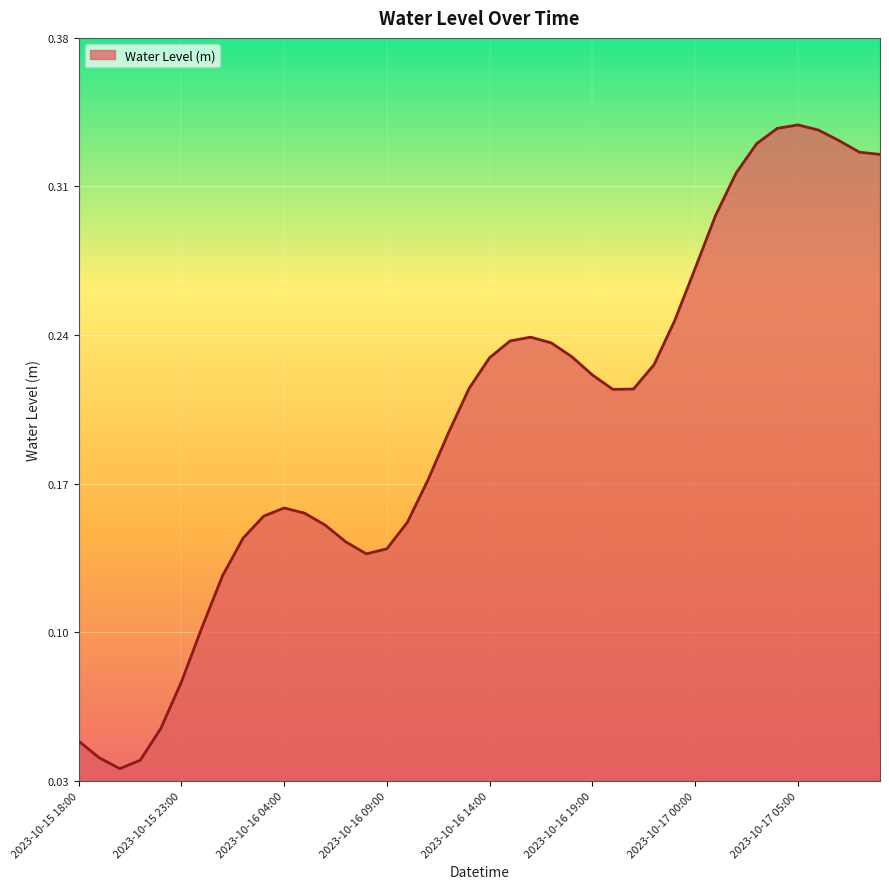

List the labels in order of value, largest first.

2023-10-17 05:00, 2023-10-17 04:00, 2023-10-17 06:00, 2023-10-17 07:00, 2023-10-17 03:00, 2023-10-17 08:00, 2023-10-17 09:00, 2023-10-17 02:00, 2023-10-17 01:00, 2023-10-17 00:00, 2023-10-16 23:00, 2023-10-16 16:00, 2023-10-16 15:00, 2023-10-16 17:00, 2023-10-16 18:00, 2023-10-16 14:00, 2023-10-16 22:00, 2023-10-16 19:00, 2023-10-16 13:00, 2023-10-16 21:00, 2023-10-16 20:00, 2023-10-16 12:00, 2023-10-16 11:00, 2023-10-16 04:00, 2023-10-16 05:00, 2023-10-16 03:00, 2023-10-16 10:00, 2023-10-16 06:00, 2023-10-16 02:00, 2023-10-16 07:00, 2023-10-16 09:00, 2023-10-16 08:00, 2023-10-16 01:00, 2023-10-16 00:00, 2023-10-15 23:00, 2023-10-15 22:00, 2023-10-15 18:00, 2023-10-15 19:00, 2023-10-15 21:00, 2023-10-15 20:00